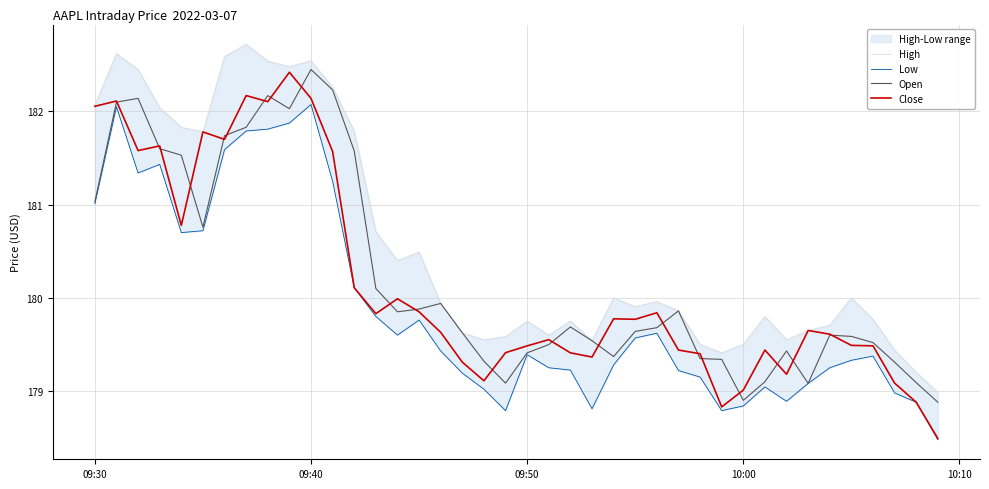

At which label does Open reach its peak?

09:40